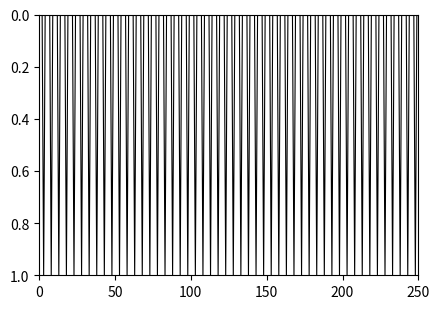

Does the chart have visible grid lines?

No